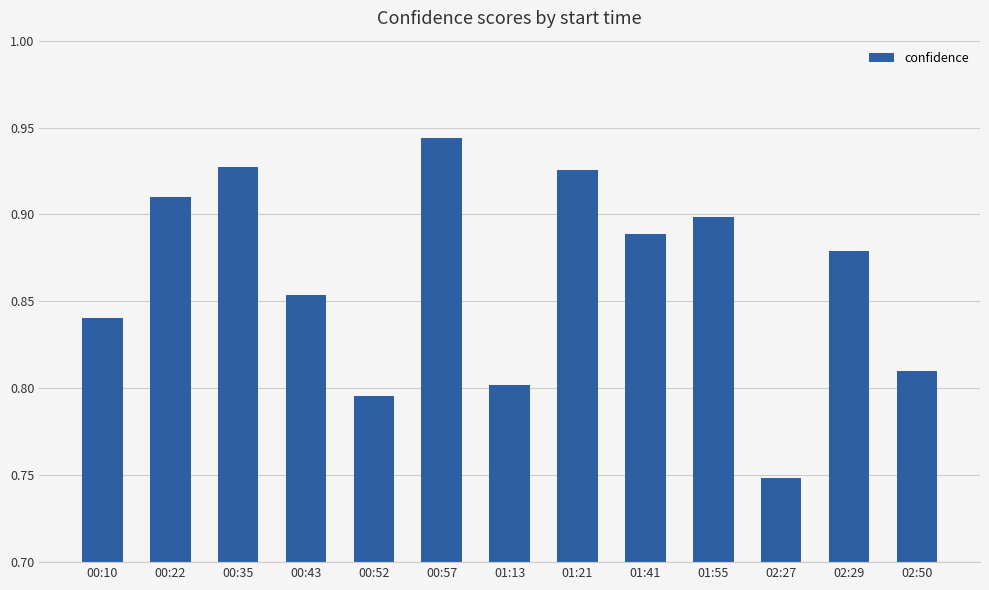

What position from the left is 01:41?

9